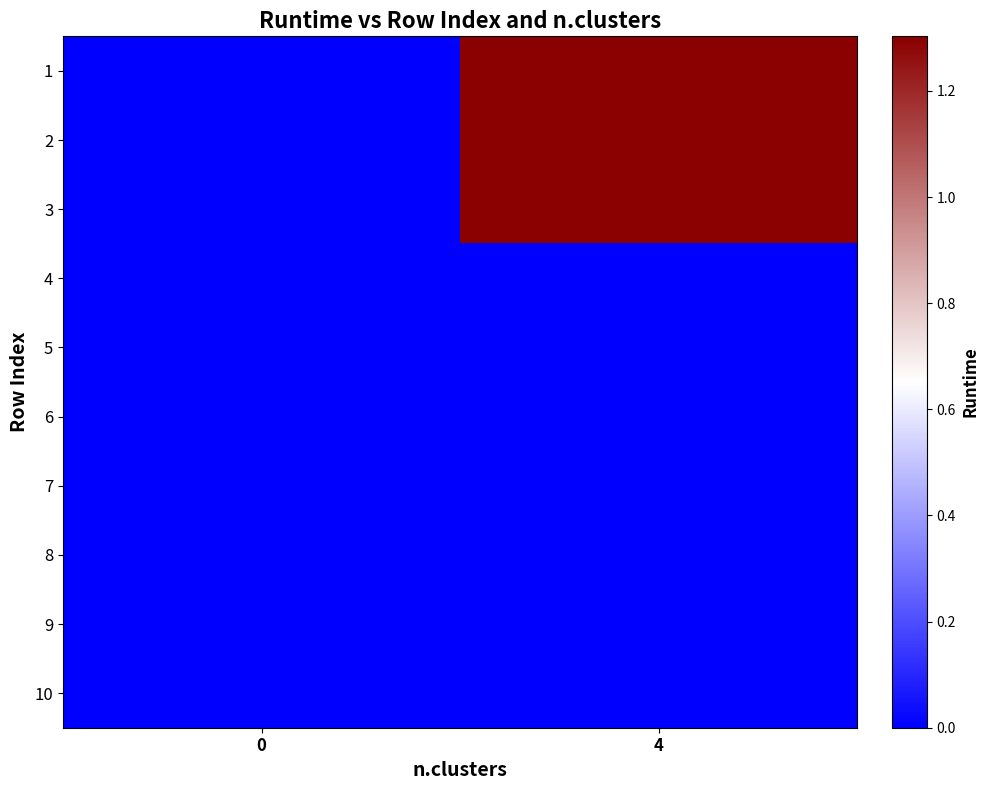

Reading right to left, what are all the values shown in this chart?

1: 4=1.3	0=0.0
2: 4=1.3	0=0.0
3: 4=1.3	0=0.0
4: 4=0.0	0=0.0
5: 4=0.0	0=0.0
6: 4=0.0	0=0.0
7: 4=0.0	0=0.0
8: 4=0.0	0=0.0
9: 4=0.0	0=0.0
10: 4=0.0	0=0.0